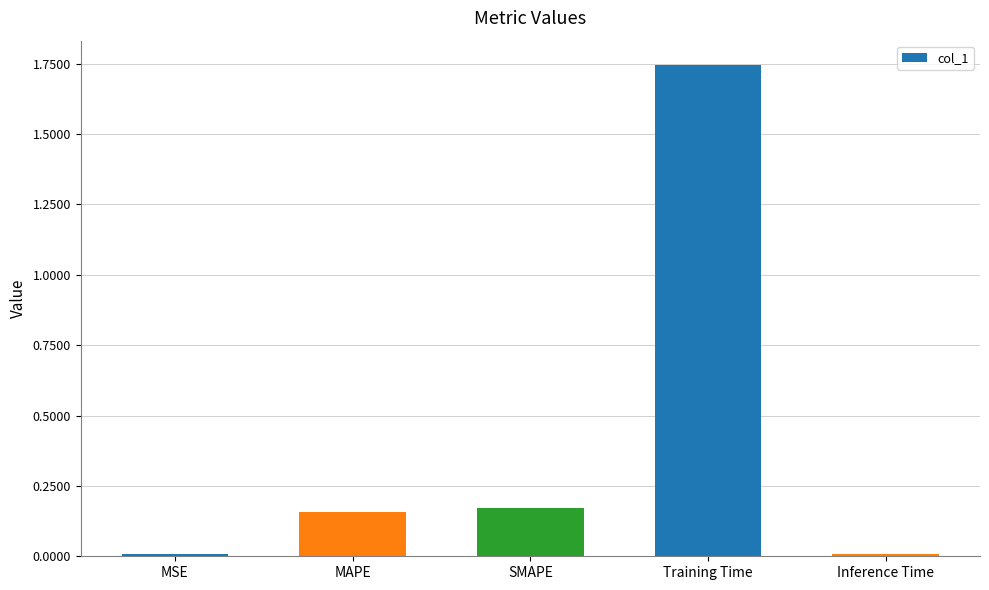

What is the label of the 4th bar from the left?

Training Time